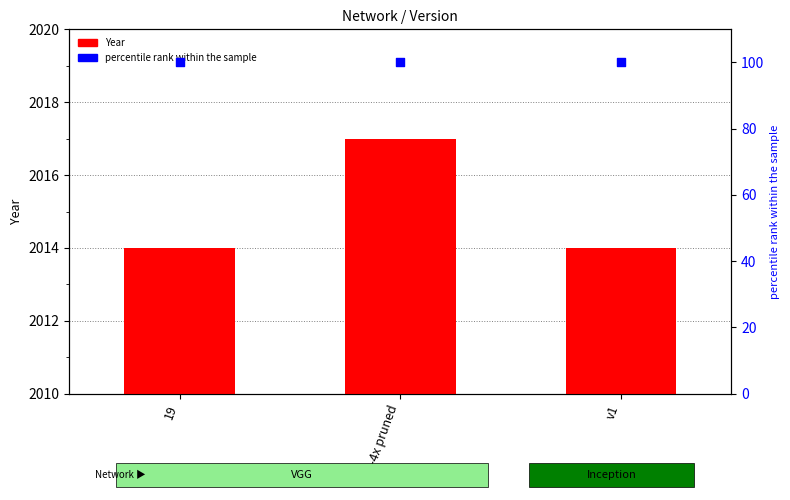

What are all the series names shown in the legend?

Year, percentile rank within the sample